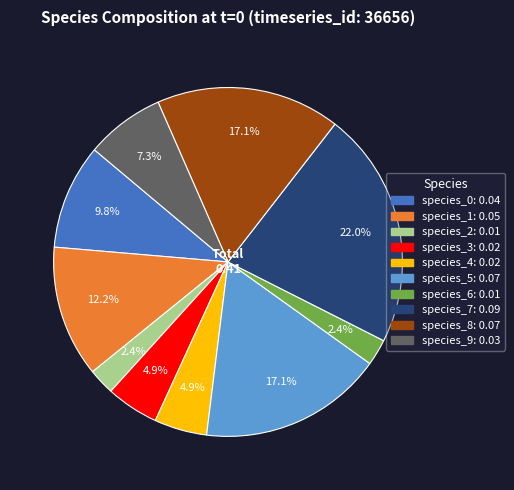

True or false: species_4 accounts for 5% of the total.

True